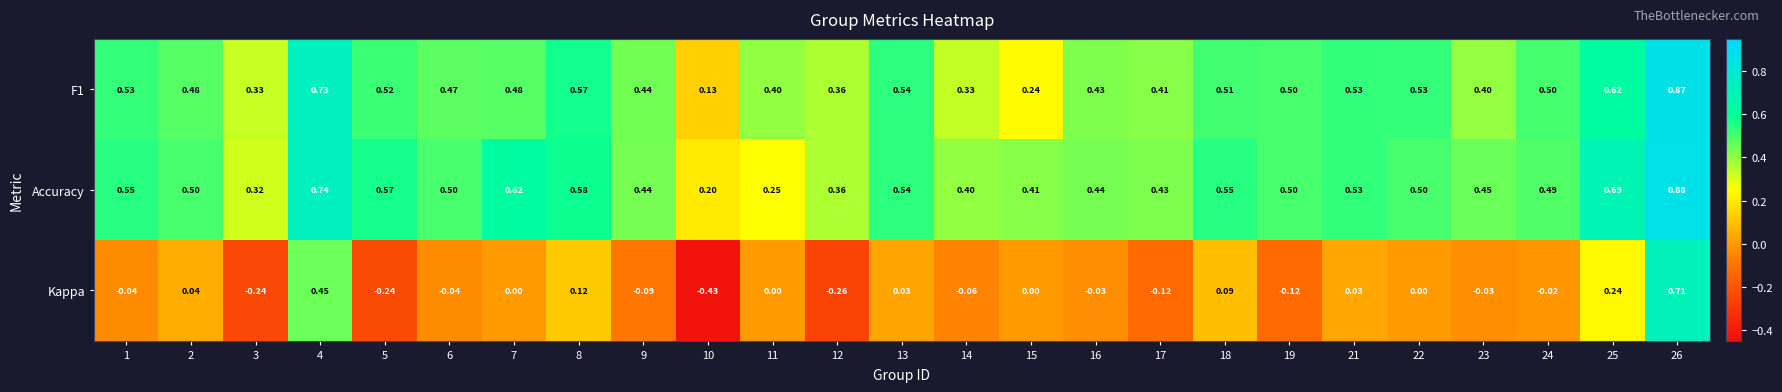

Rank the series at 1 from highest to lowest value.

Accuracy, F1, Kappa